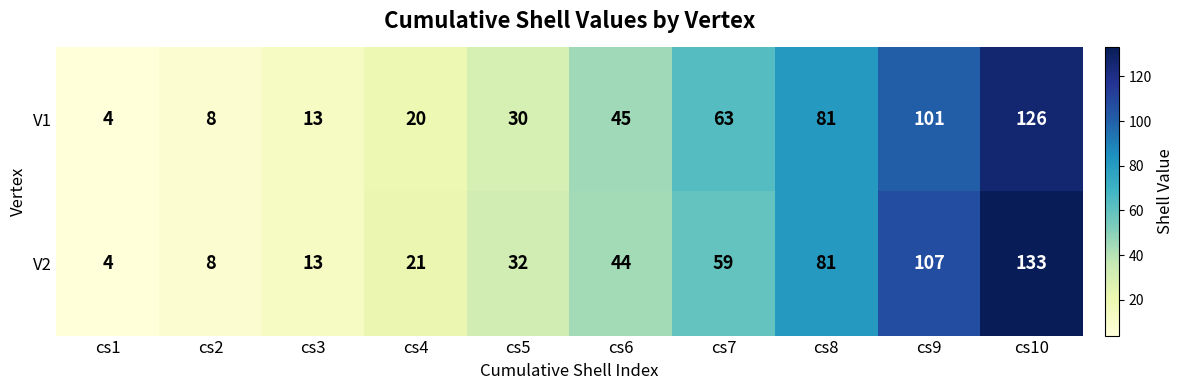

What is the total value across all series at cs6?

89